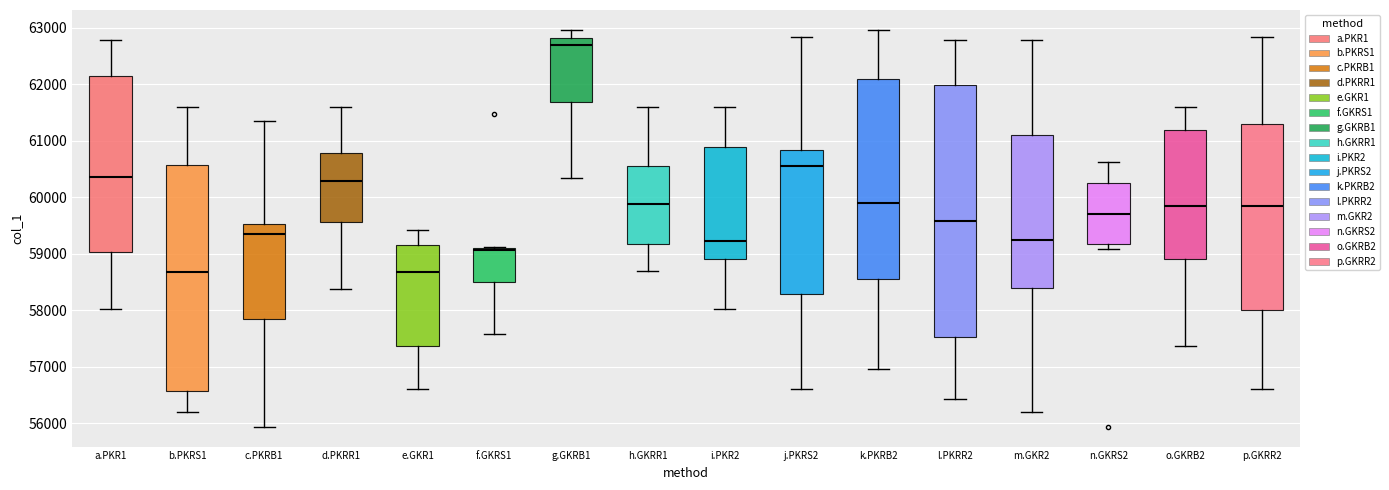

Which box is the tallest, from its lower edge to its upper edge?

l.PKRR2